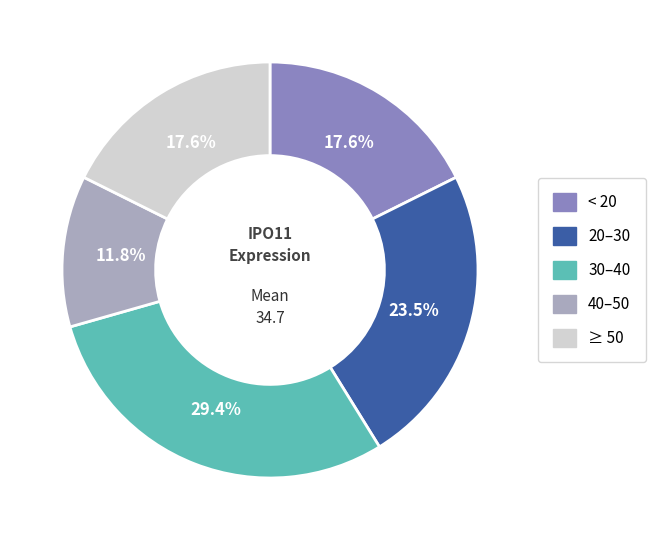

Is there any slice that represents more than half of the pie?

No